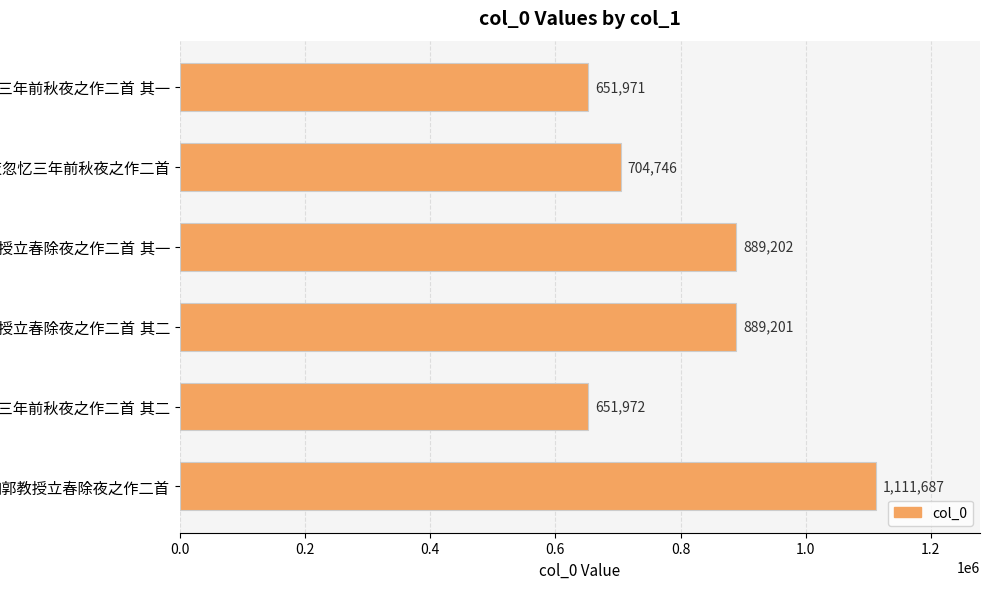

What is the smallest value displayed?

651971